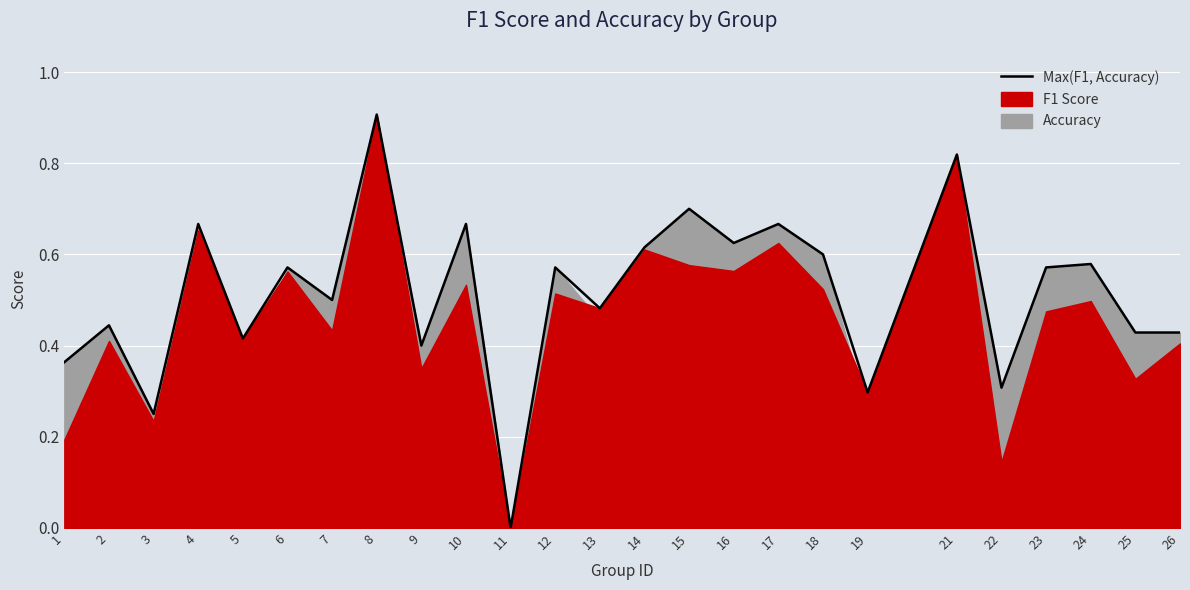

Reading right to left, list all the values displayed in this chart.

26=0.4	25=0.4	24=0.6	23=0.6	22=0.3	21=0.8	19=0.3	18=0.6	17=0.7	16=0.6	15=0.7	14=0.6	13=0.5	12=0.6	11=0.0	10=0.7	9=0.4	8=0.9	7=0.5	6=0.6	5=0.4	4=0.7	3=0.2	2=0.4	1=0.4